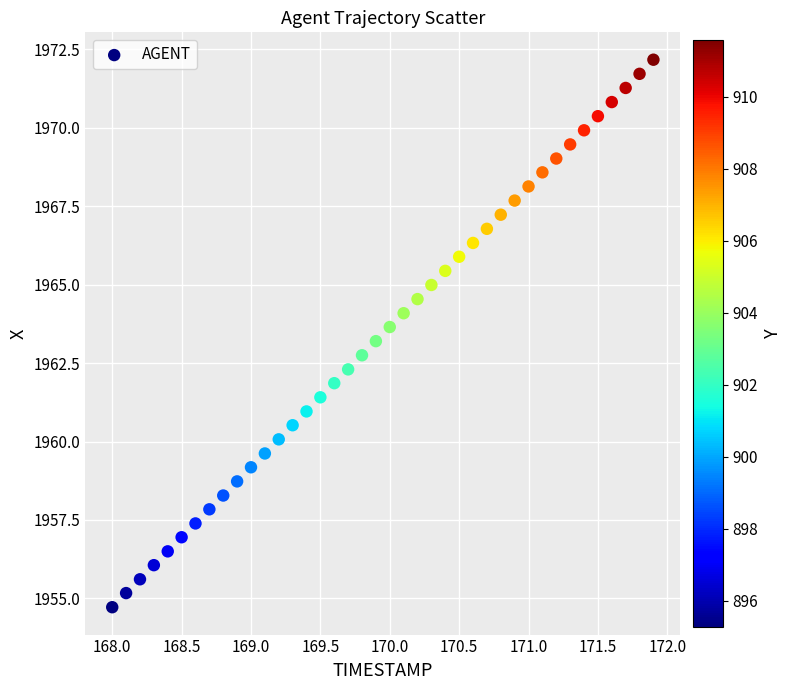

What is the range of X values (max minus min)?

3.9